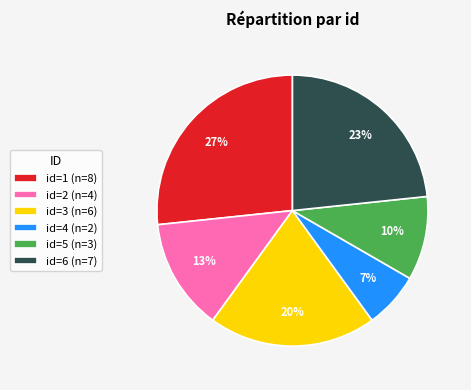

Combined, do id=5 (n=3) and id=4 (n=2) account for over 50%?

No